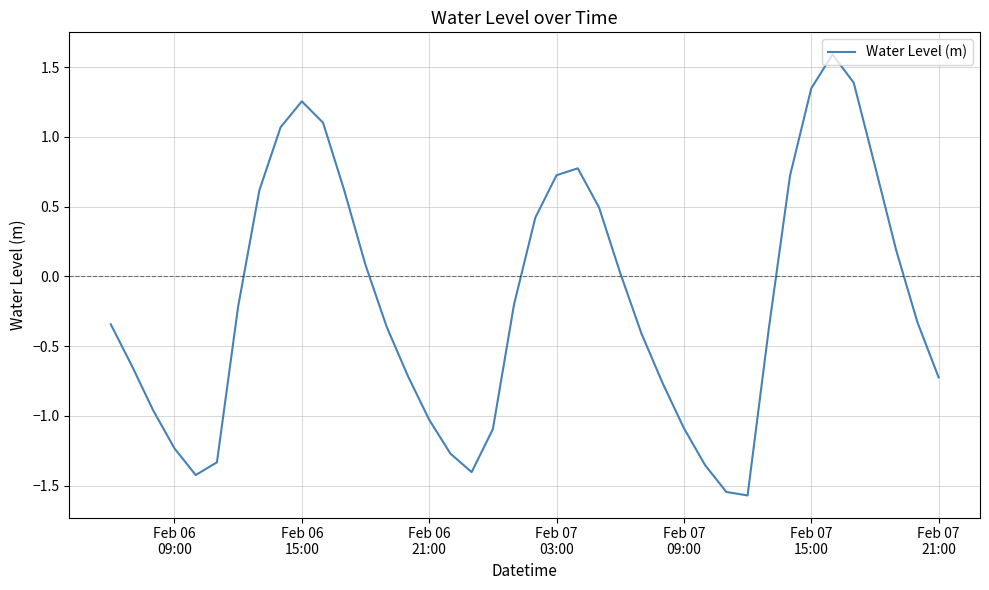

What is the minimum value shown in the chart?

-1.6